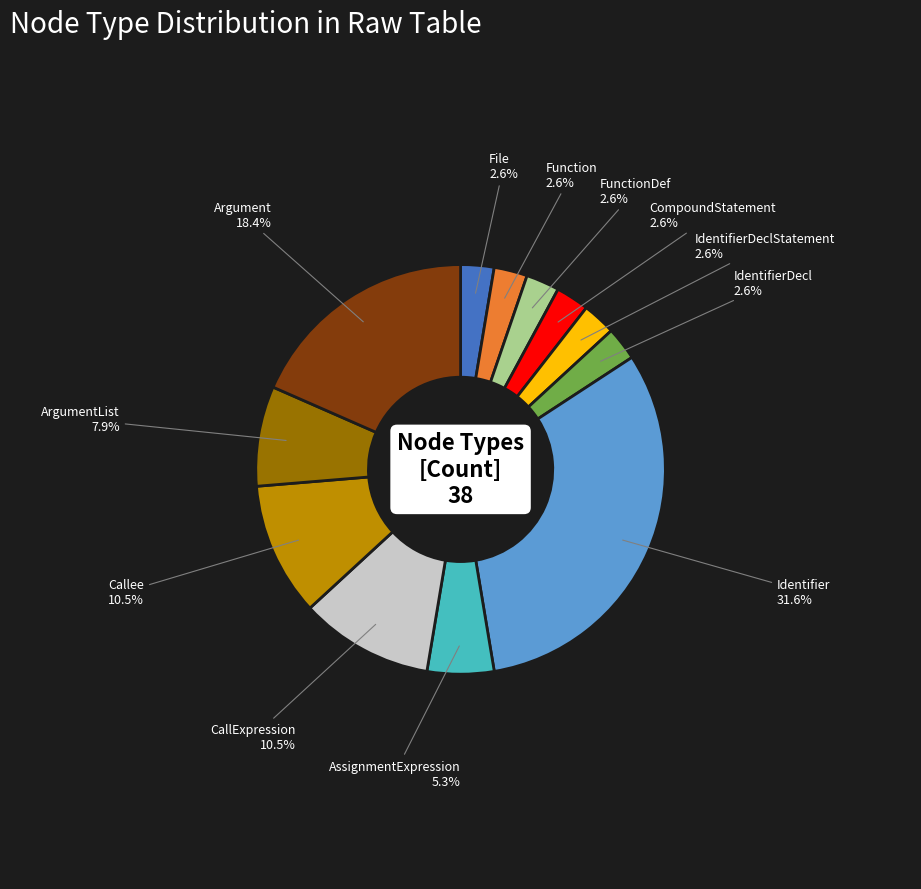

How much of the chart is everything except Argument?

81.6%